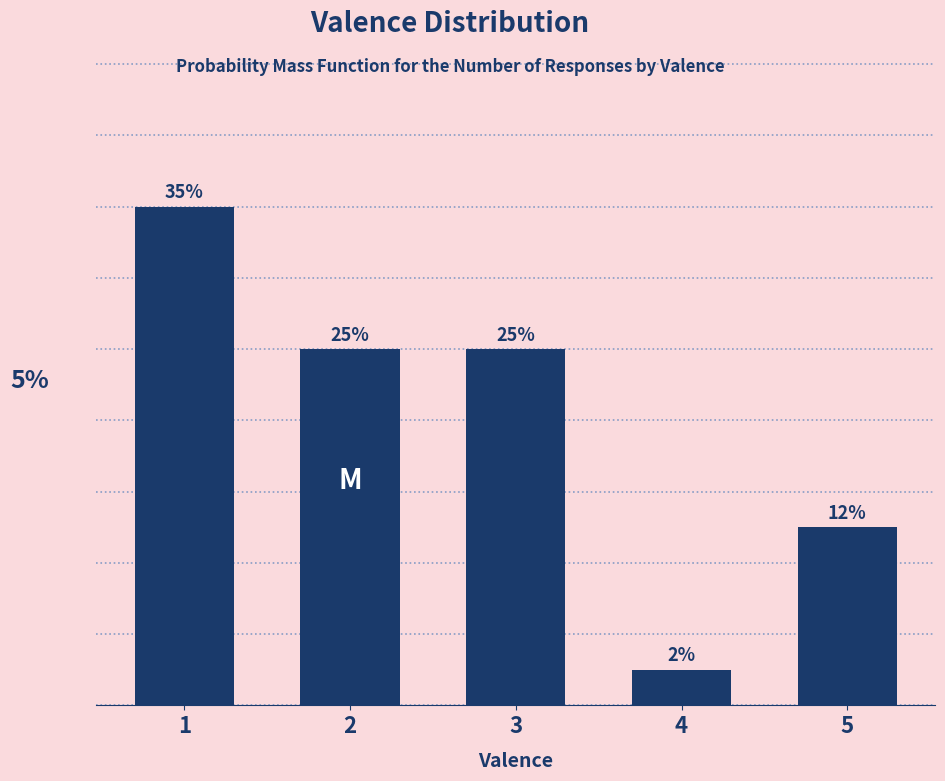

Does the chart contain any negative values?

No